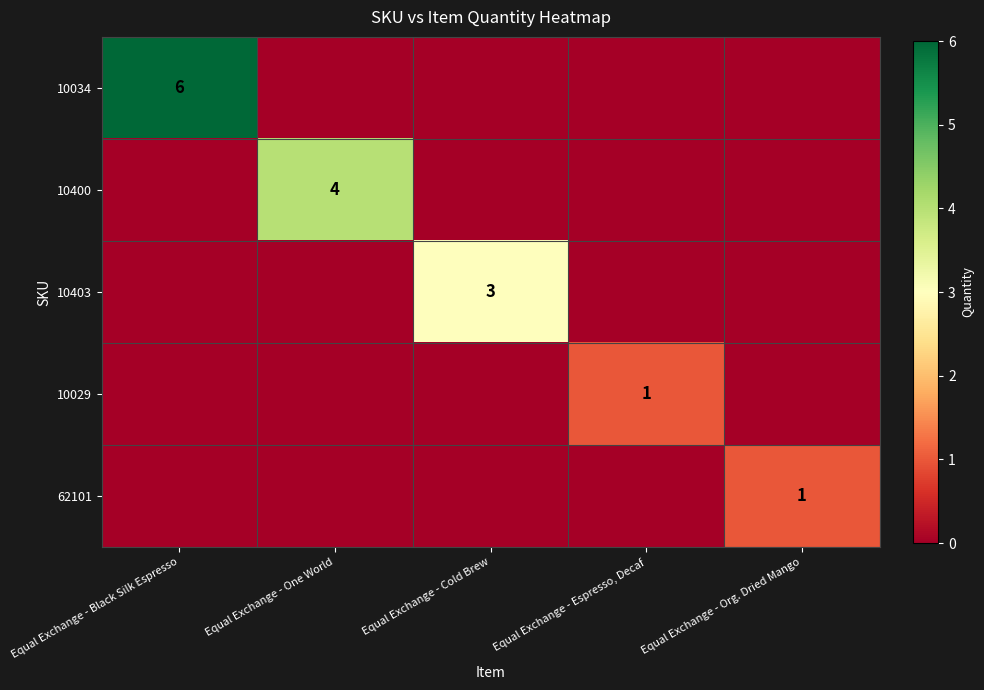

True or false: 10034 has a value of 6 at Equal Exchange - Black Silk Espresso.

True